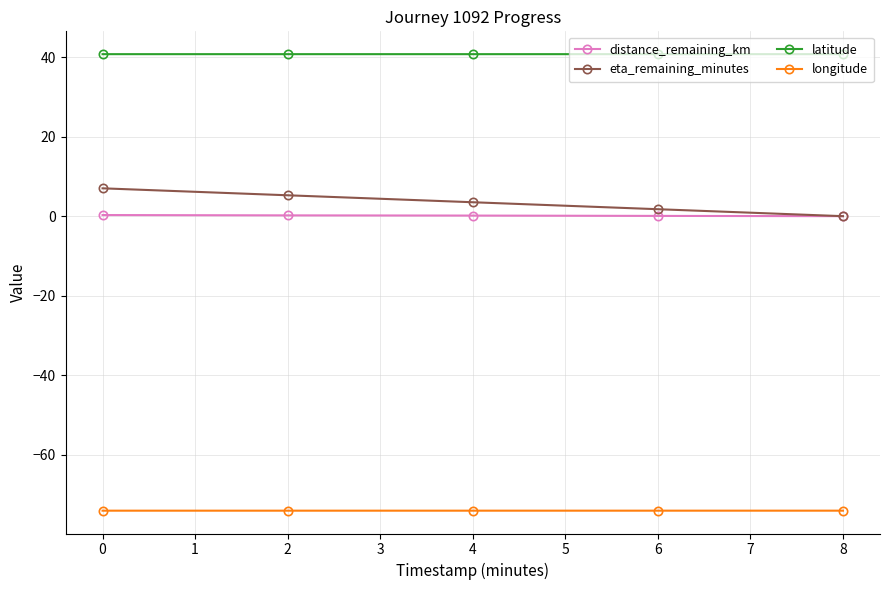

List the series in order of their peak value, highest first.

latitude, eta_remaining_minutes, distance_remaining_km, longitude